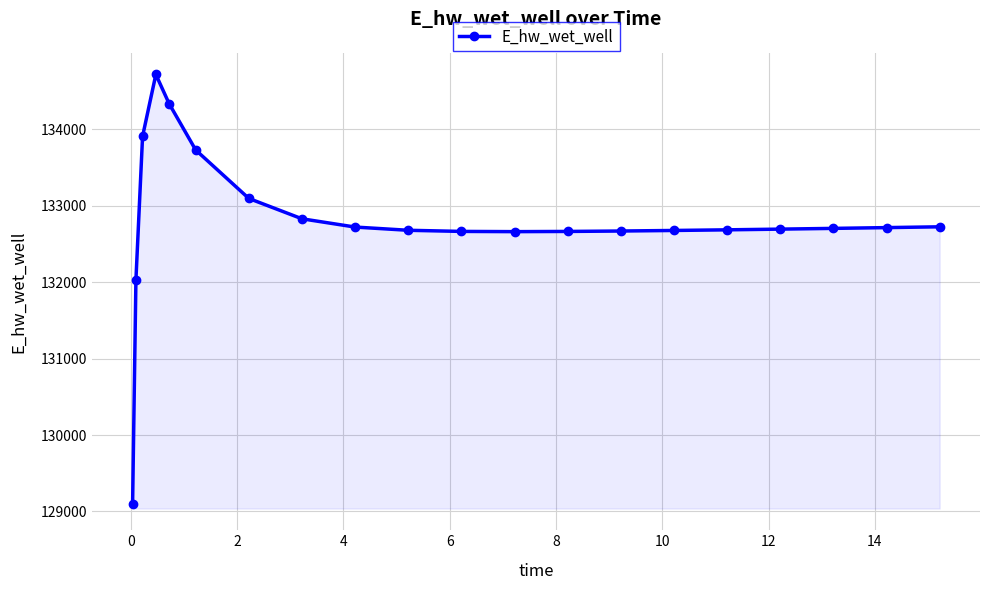

True or false: there are more than 0 points higher than both neighbors.

True